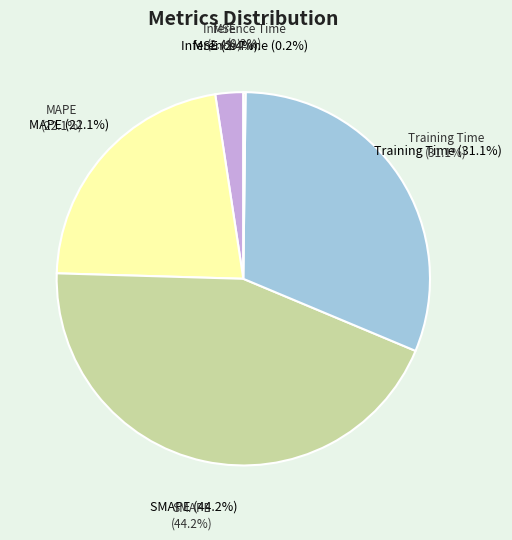

True or false: Training Time accounts for 25% of the total.

False